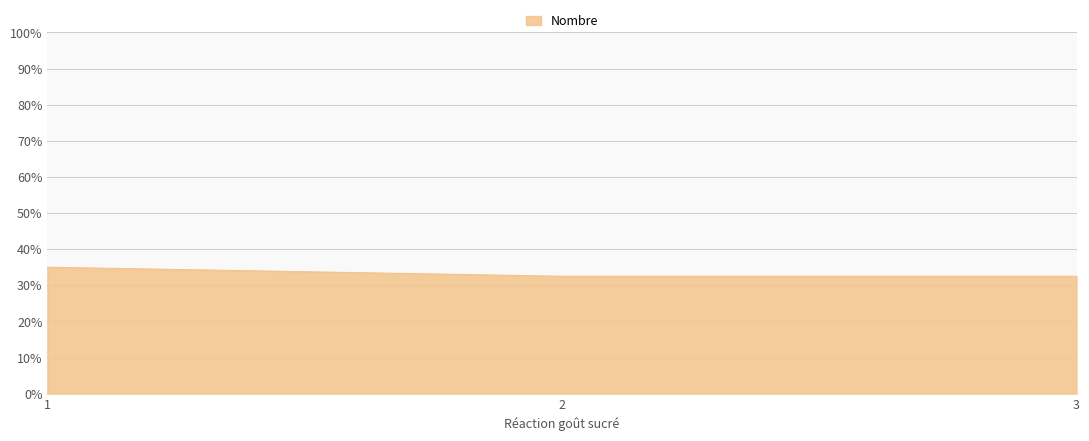

Reading right to left, extract all data points from this chart.

32.5	32.5	35.0